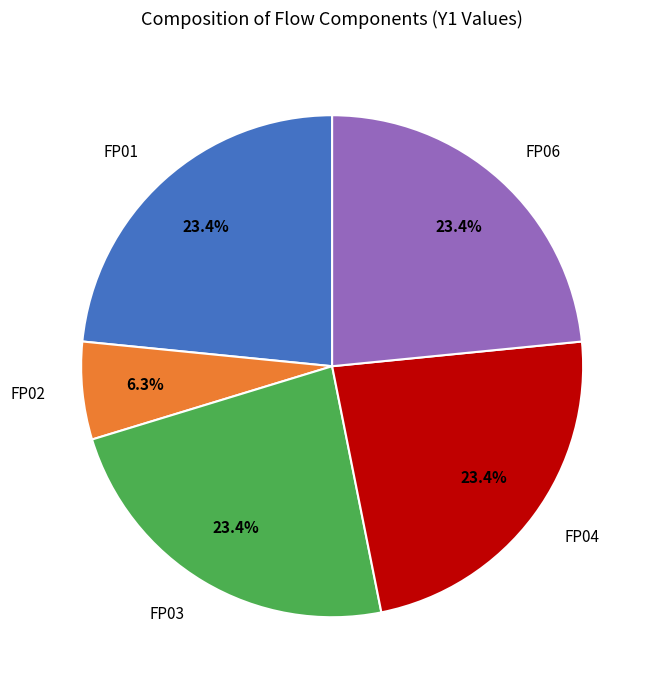

Between FP03 and FP02, which is larger?

FP03